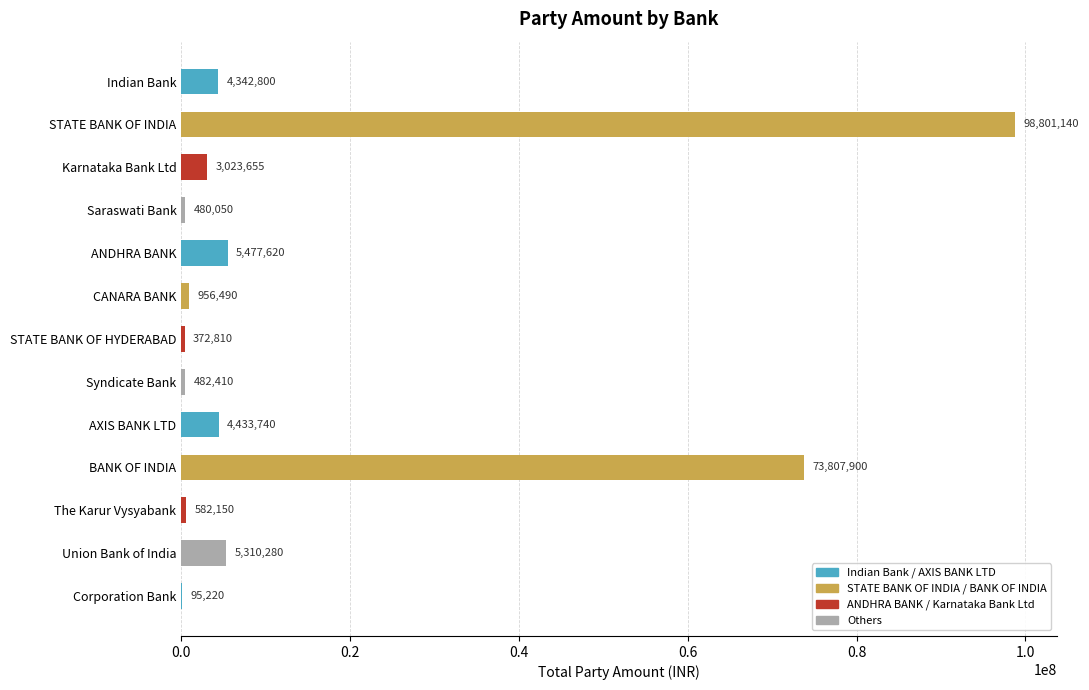

Reading bottom to top, list all the values displayed in this chart.

Corporation Bank=95220	Union Bank of India=5310280	The Karur Vysyabank=582150	BANK OF INDIA=73807900	AXIS BANK LTD=4433740	Syndicate Bank=482410	STATE BANK OF HYDERABAD=372810	CANARA BANK=956490	ANDHRA BANK=5477620	Saraswati Bank=480050	Karnataka Bank Ltd=3023655	STATE BANK OF INDIA=98801140	Indian Bank=4342800